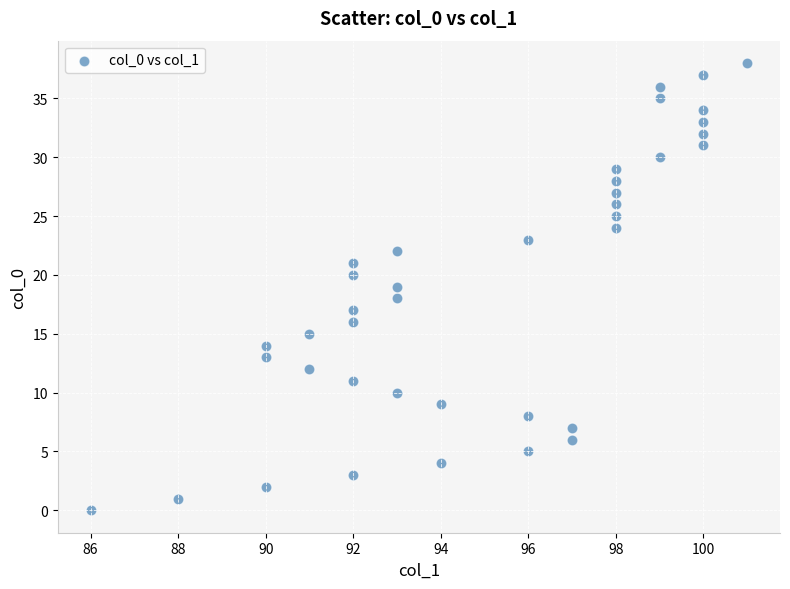

What is the range of Y values (max minus min)?

38